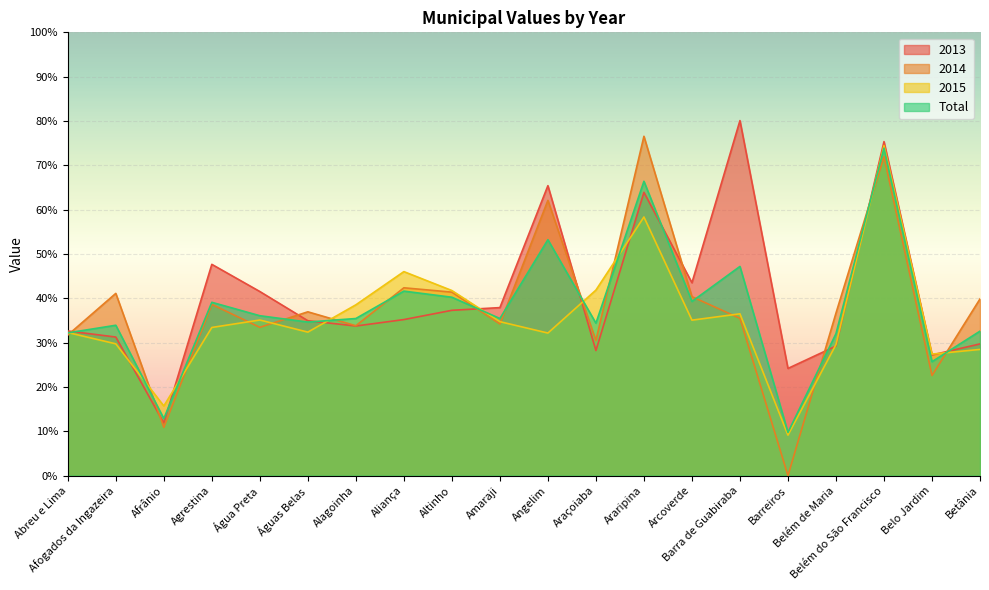

What are all the series names shown in the legend?

2013, 2014, 2015, Total